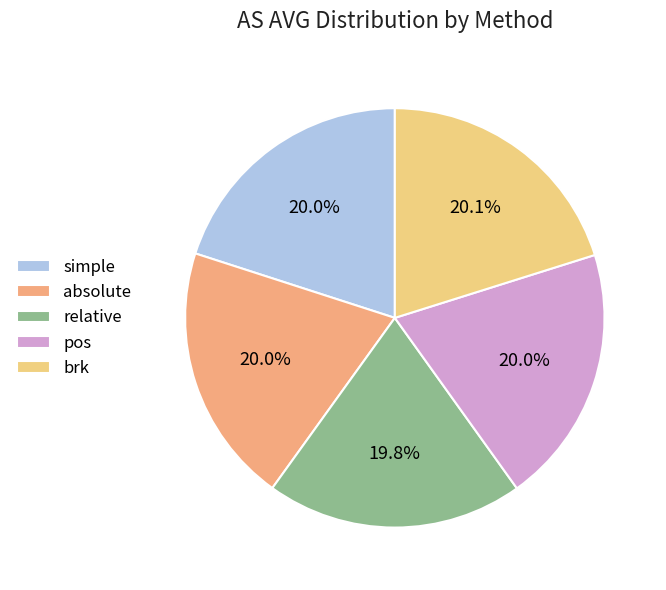

Which has a higher value, simple or absolute?

absolute